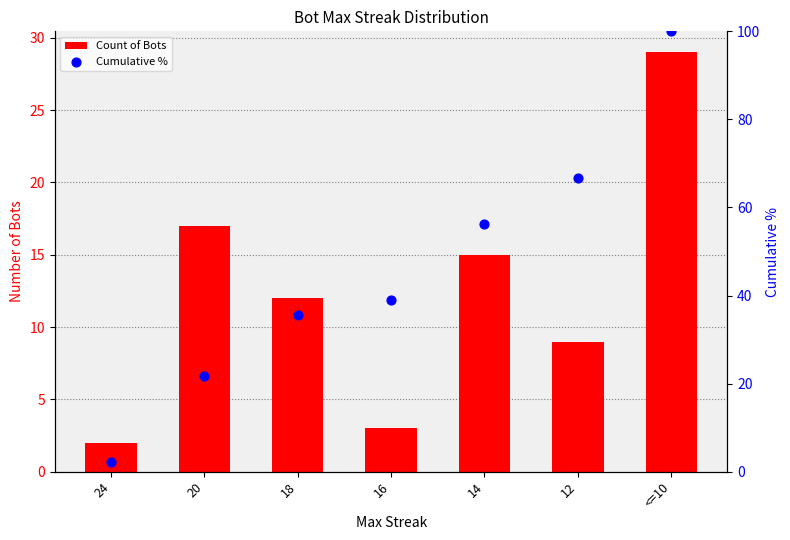

What are all the series names shown in the legend?

Count of Bots, Cumulative %